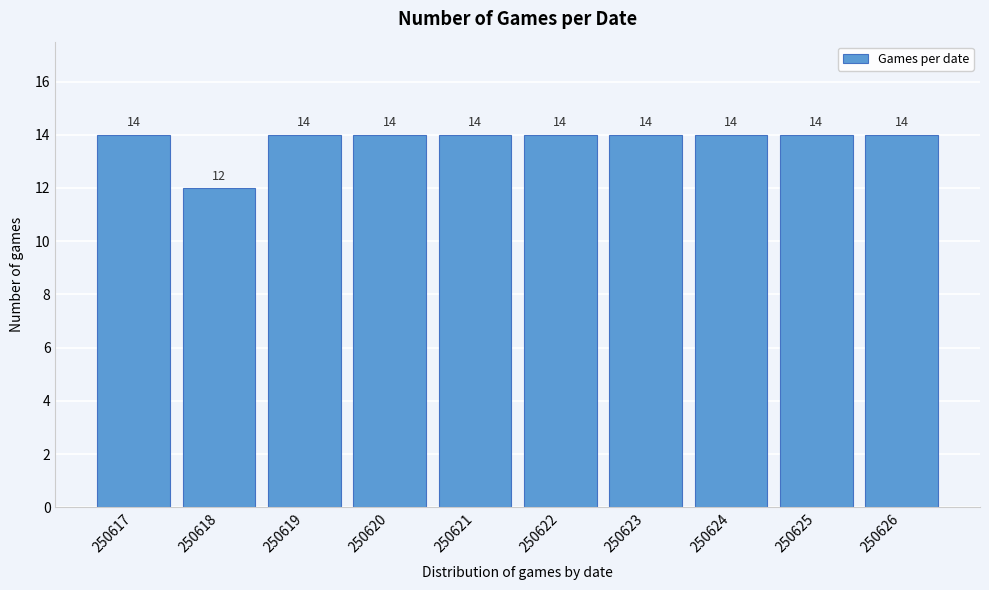

Reading left to right, list all the values displayed in this chart.

14	12	14	14	14	14	14	14	14	14